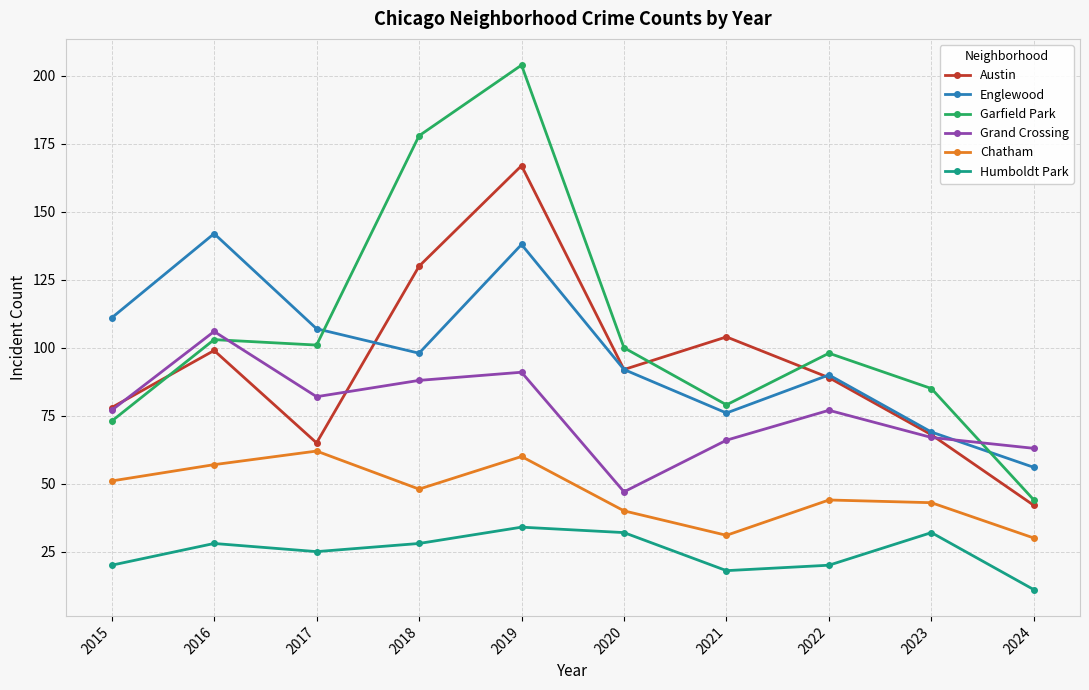

Is the value of Austin at 2021 greater than the value of Grand Crossing at 2023?

Yes